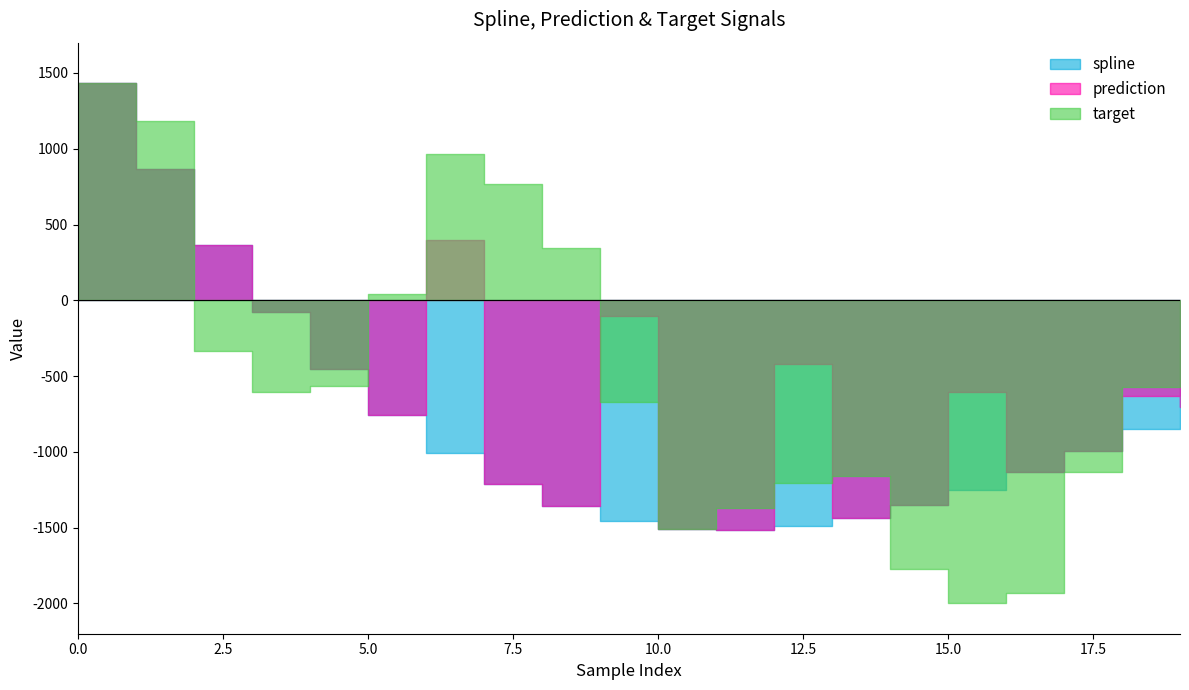

After their last crossing, which series has the higher values: prediction or target?

target